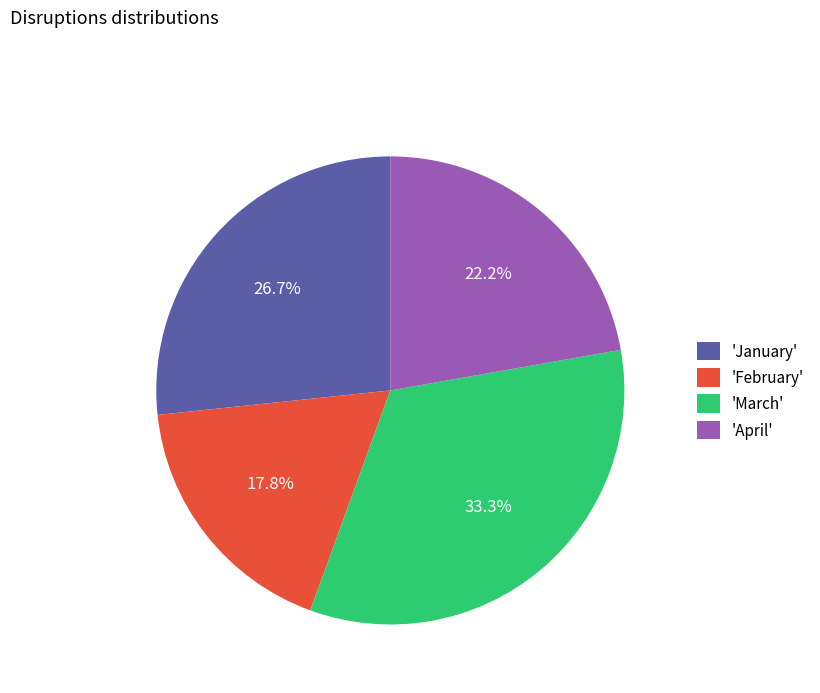

To the nearest percent, what is the difference between the largest and smallest slice percentages?

16%